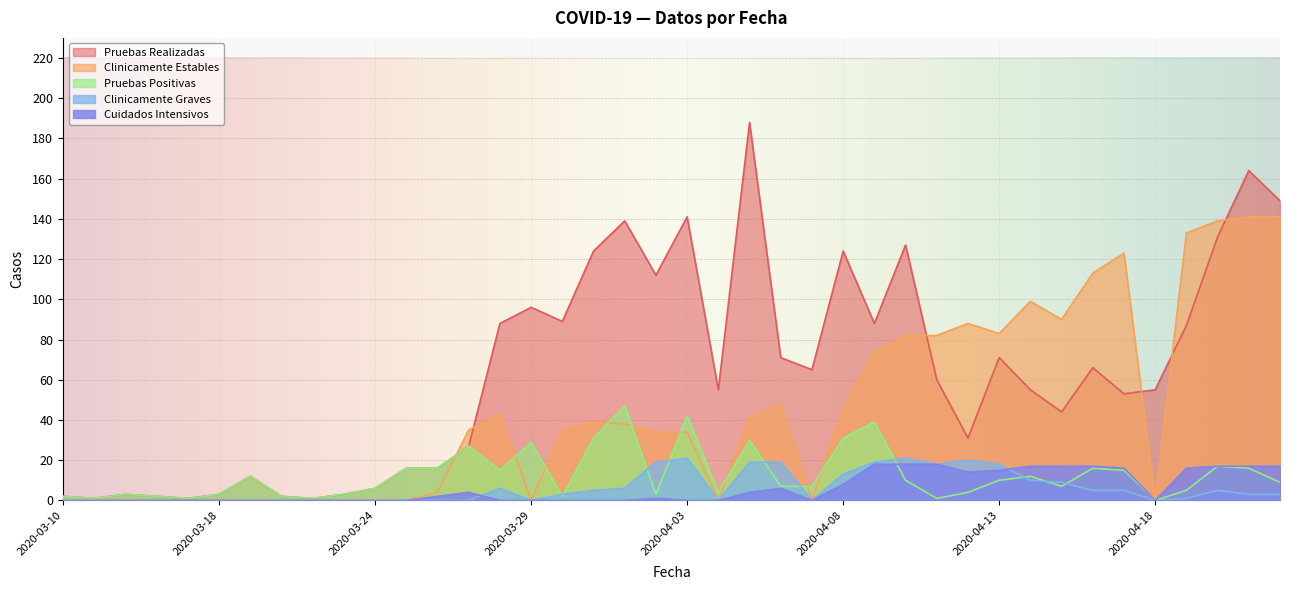

What is the label of the 24th point from the left?

2020-04-06